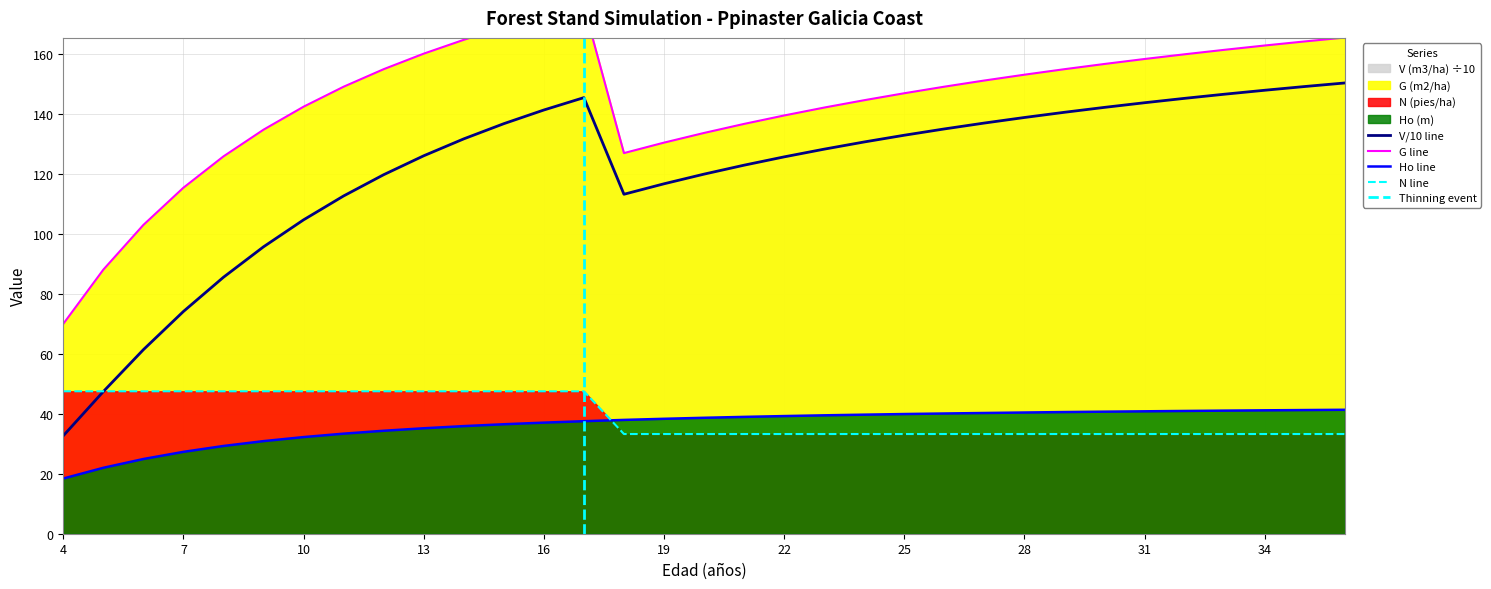

Is it true that Ho (m) equals 54.0 at 10?

False